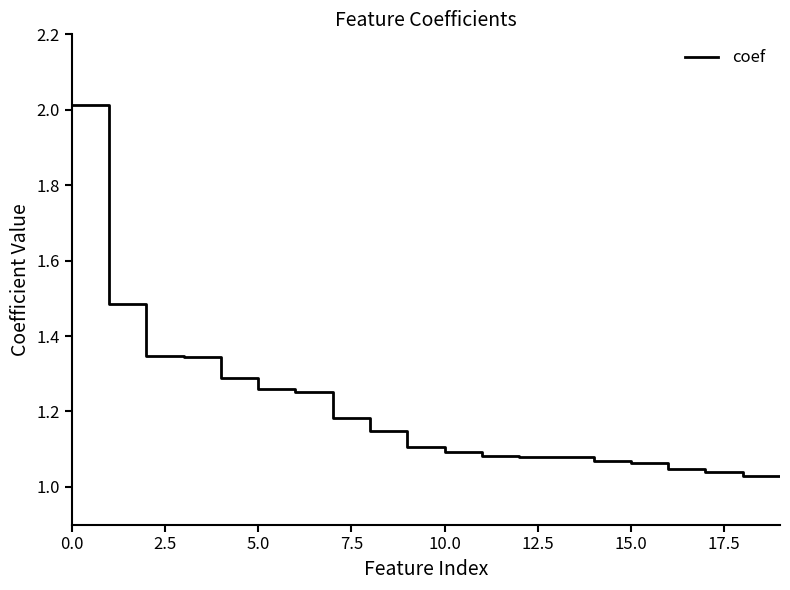

What is the greatest value displayed?

2.0